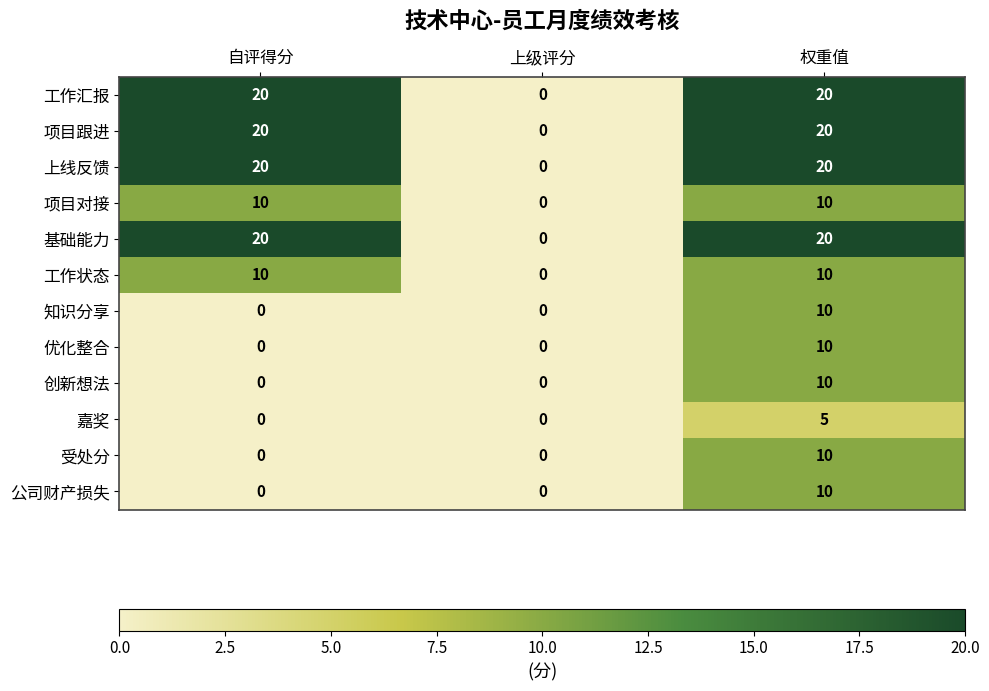

At how many categories does at least one series exceed 7?

2